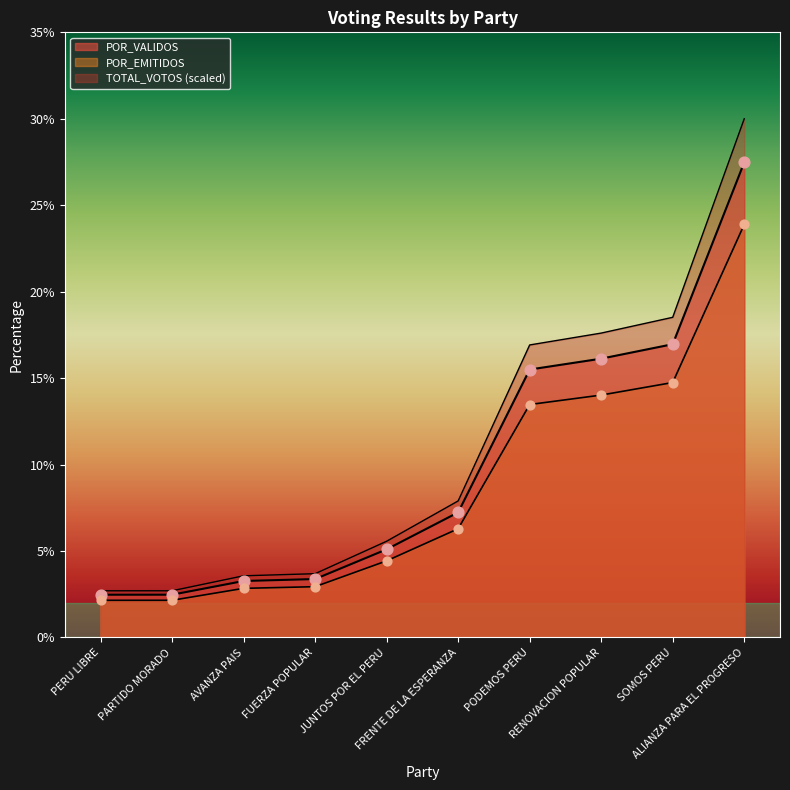

What are all the series names shown in the legend?

TOTAL_VOTOS, POR_VALIDOS, POR_EMITIDOS